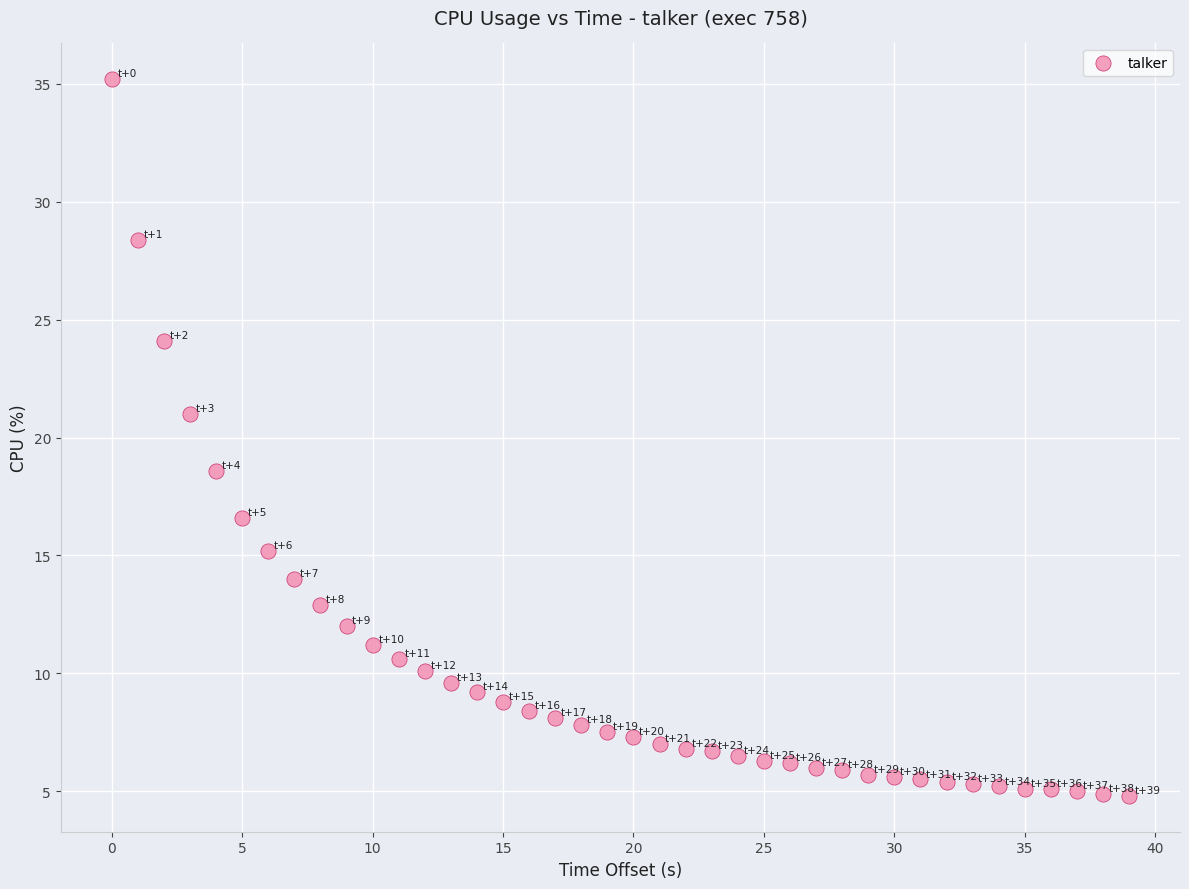

What Y value in the scatter plot is closest to 20?

21.0